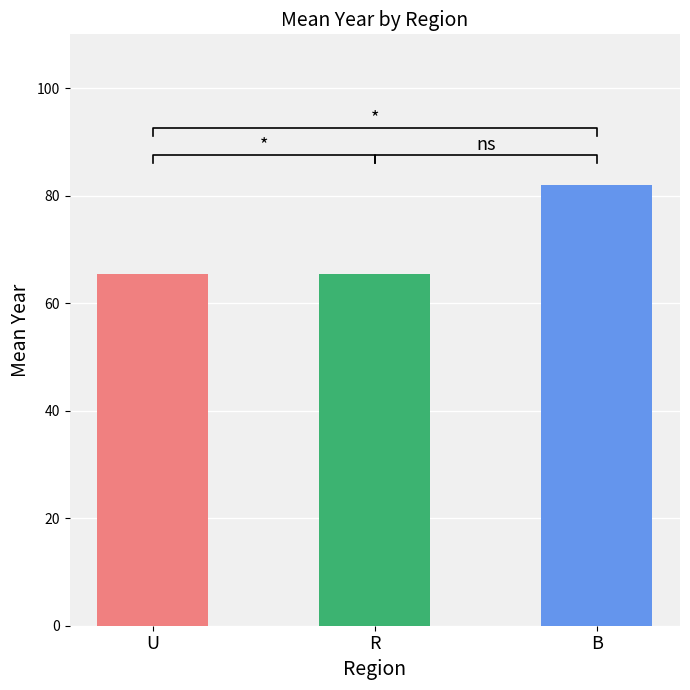

What is the difference between the values at B and R?

16.5